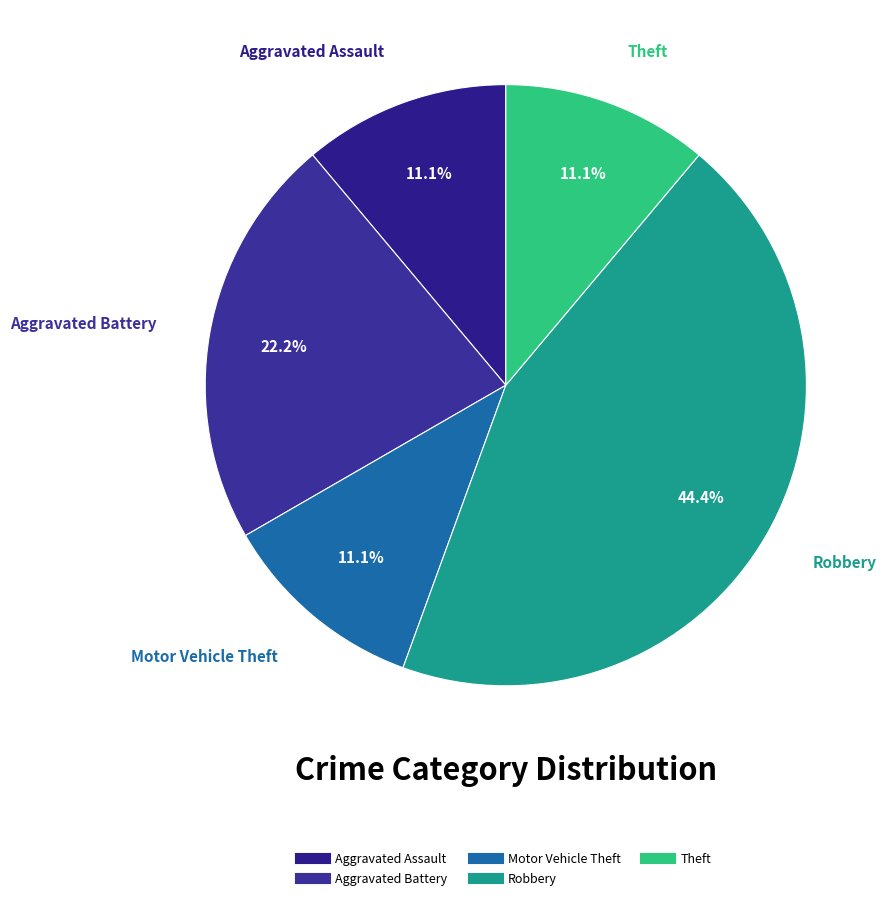

Count the number of slices in the pie.

5